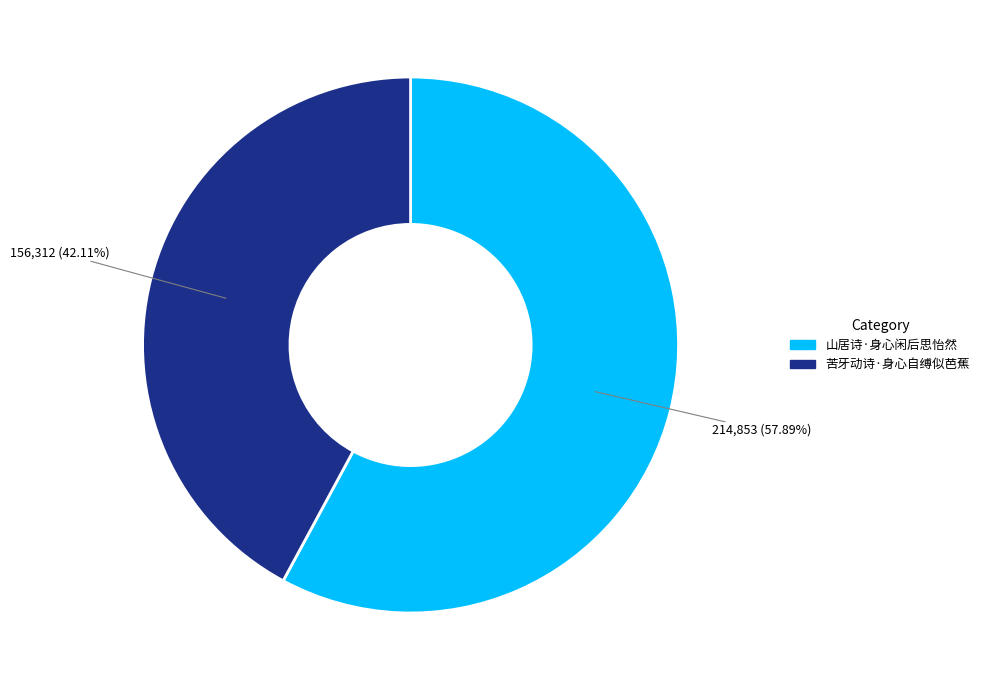

To the nearest percent, what portion does 山居诗·身心闲后思怡然 represent?

58%